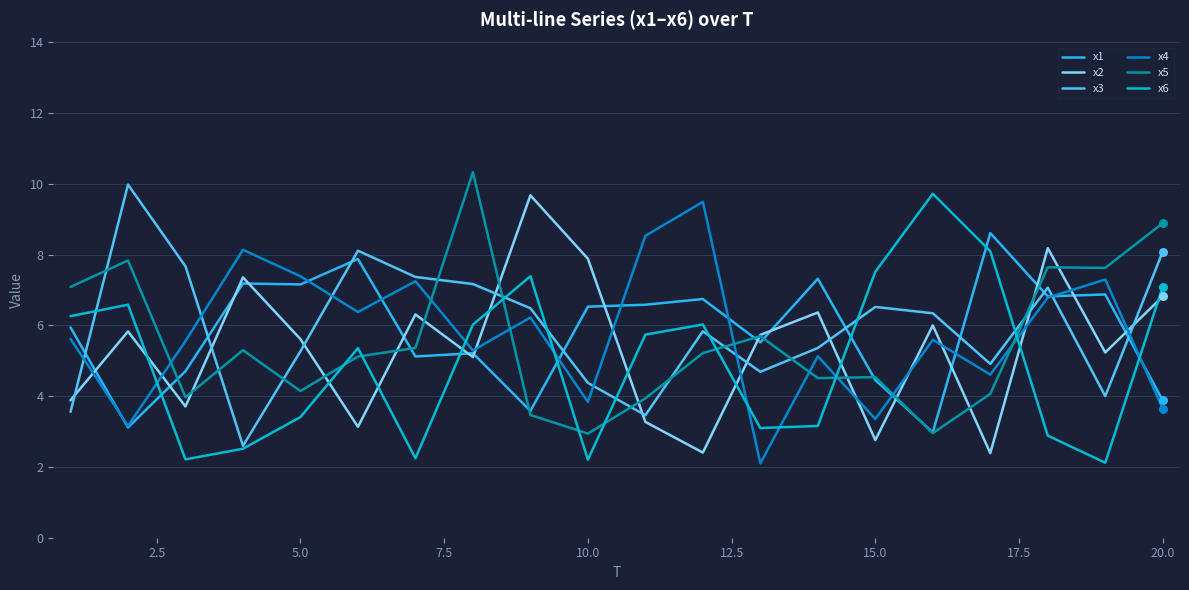

What is the minimum value shown in the chart?

2.1